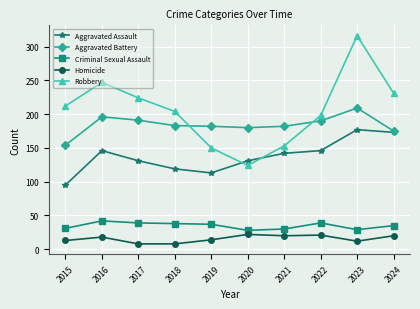

What is the difference between the second highest and second lowest values in the Aggravated Assault series?

60